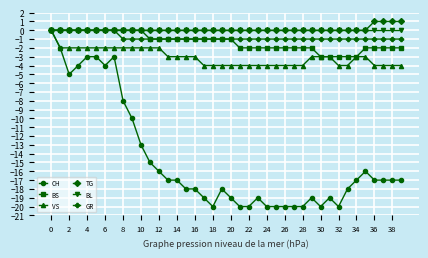

Which series has the widest spread of values?

CH